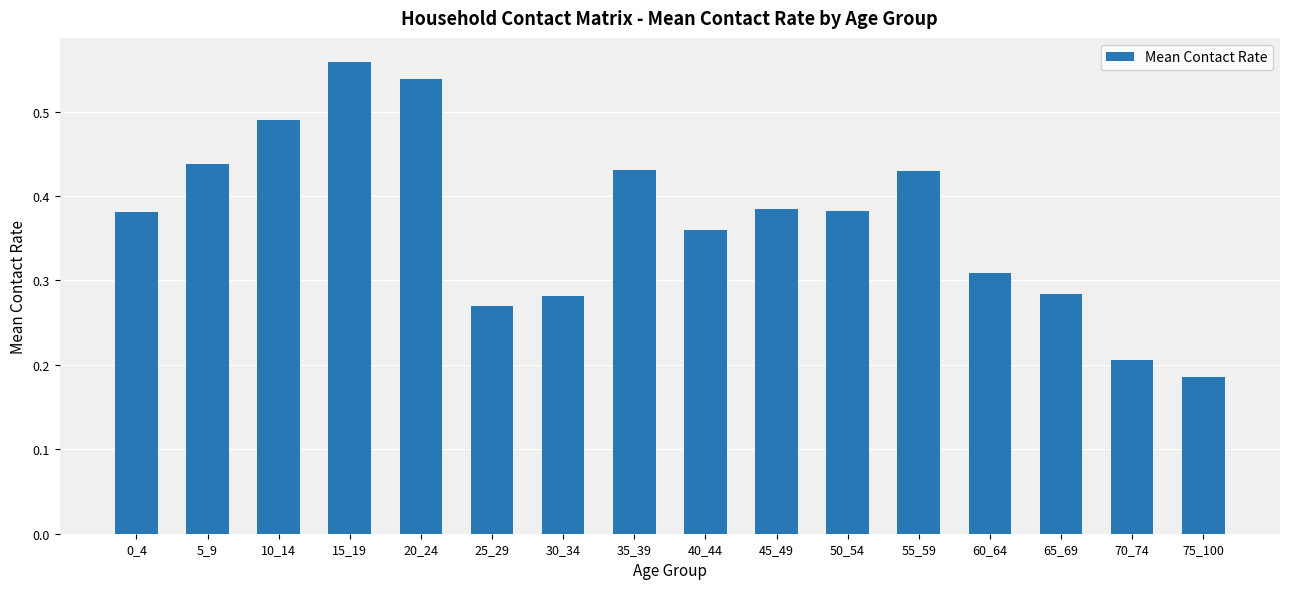

What is the change in value from 15_19 to 40_44?

-0.2